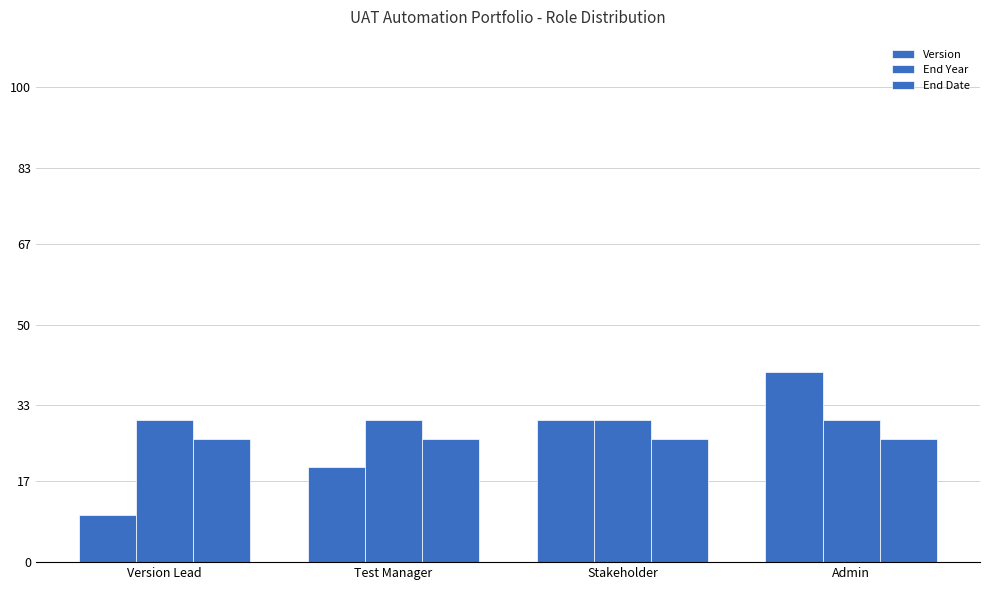

Between Test Manager and Stakeholder, which series saw the biggest shift?

Version